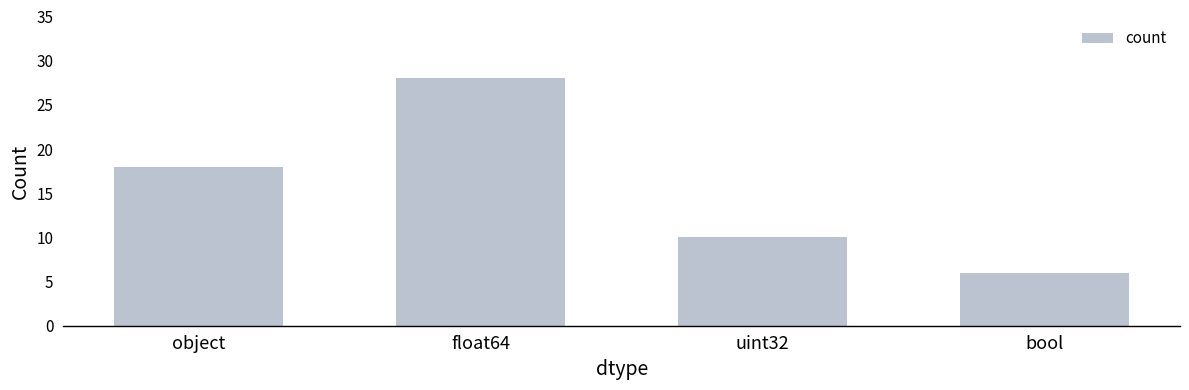

The chart shows a value of 47 at float64. True or false?

False